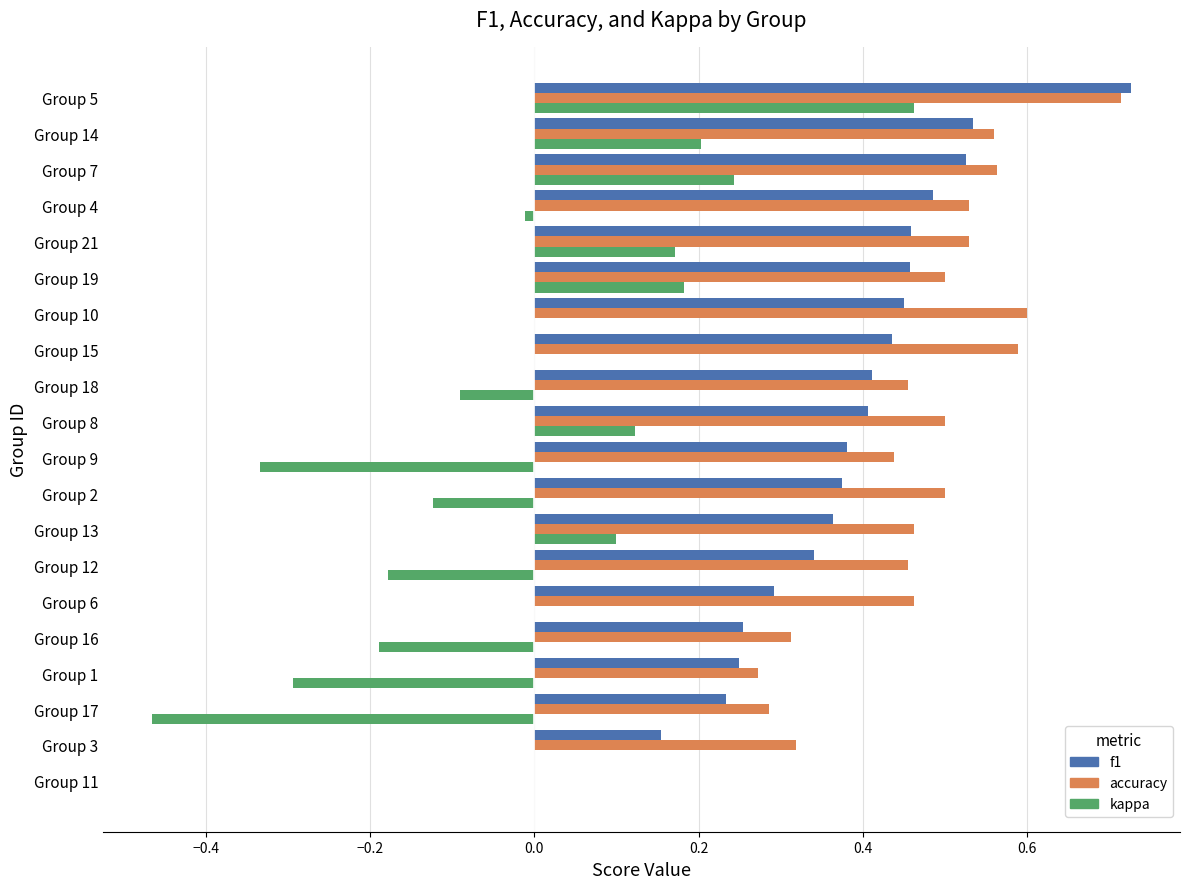

Which label corresponds to the largest value in the chart?

Group 5